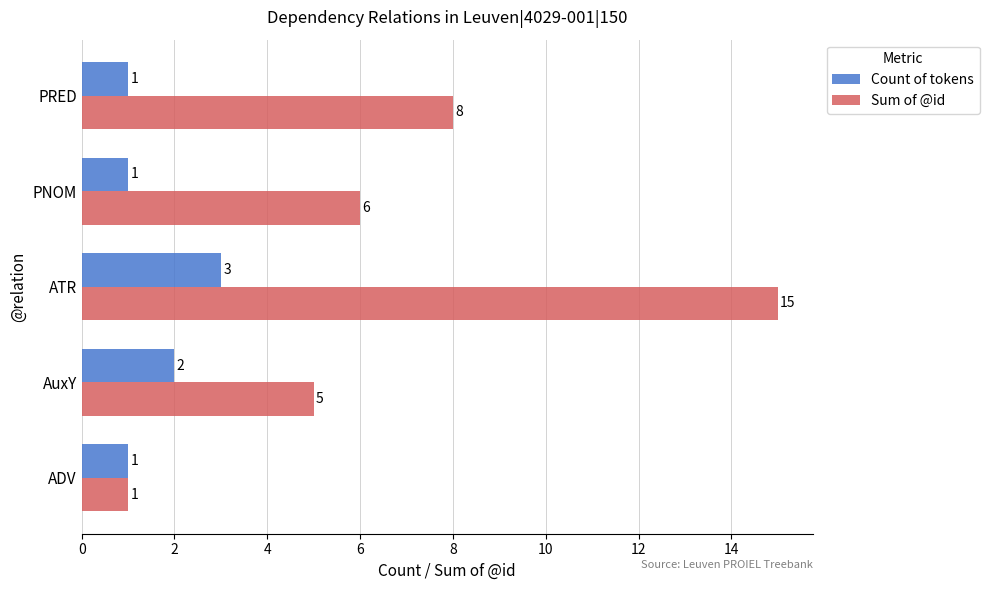

Which category has the highest value in the Count of tokens series?

ATR